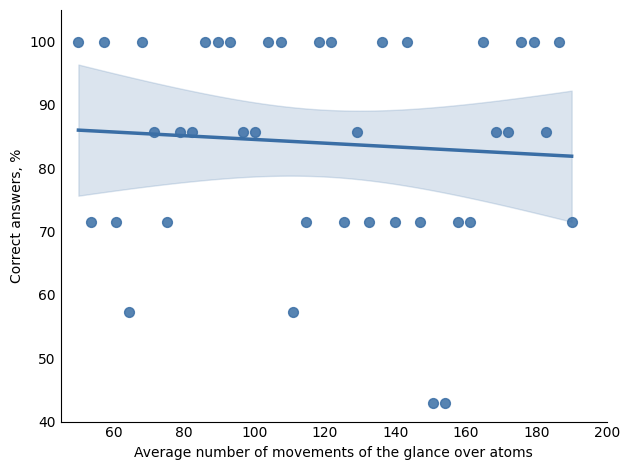

What is the range of X values (max minus min)?

140.0